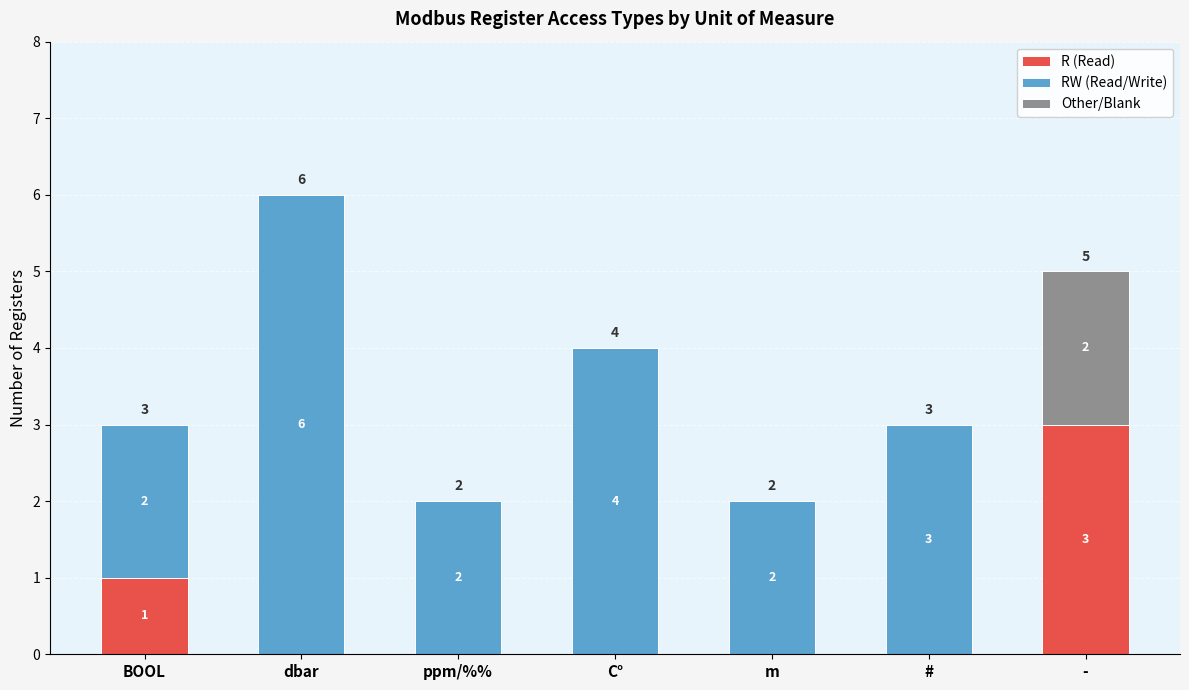

Are the bars grouped side by side (vs. stacked)?

No